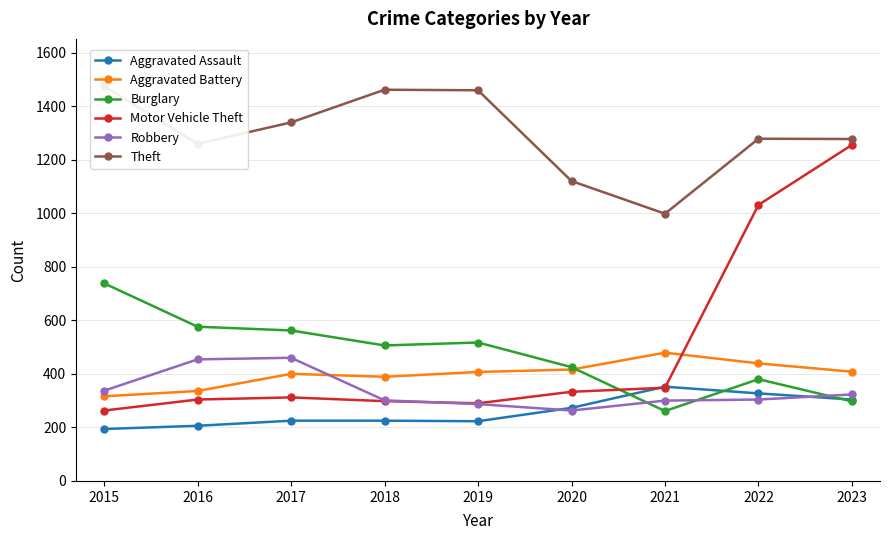

True or false: Aggravated Battery has more than 0 interior local peaks.

True